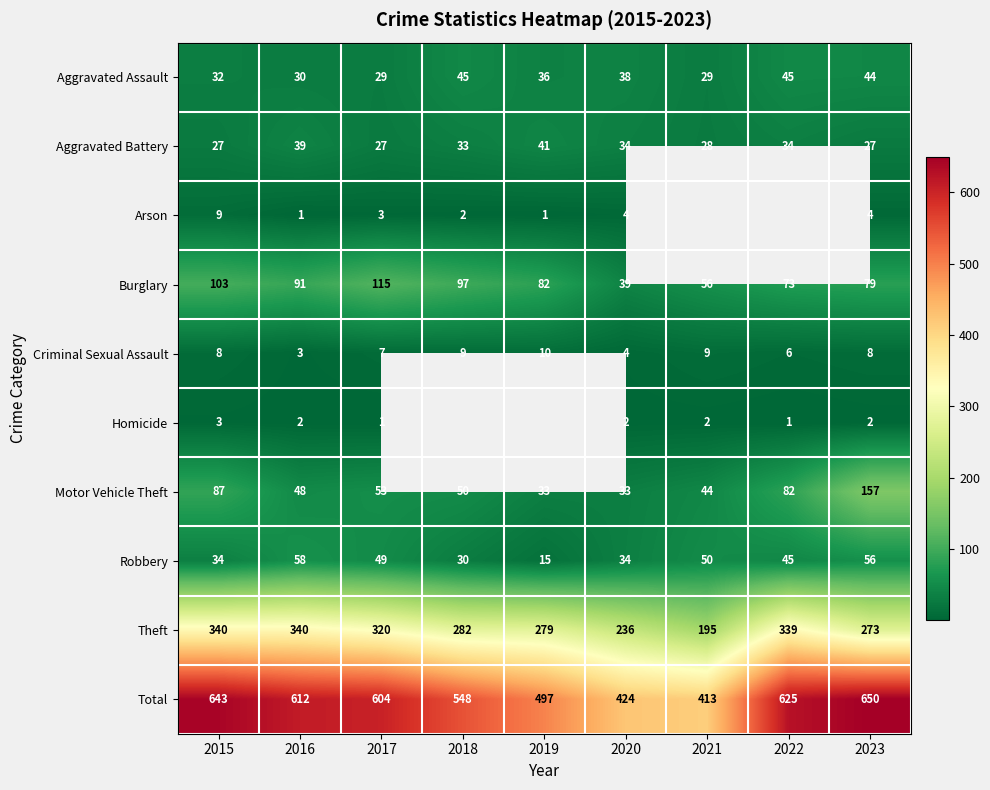

How many distinct data groups are displayed?

10